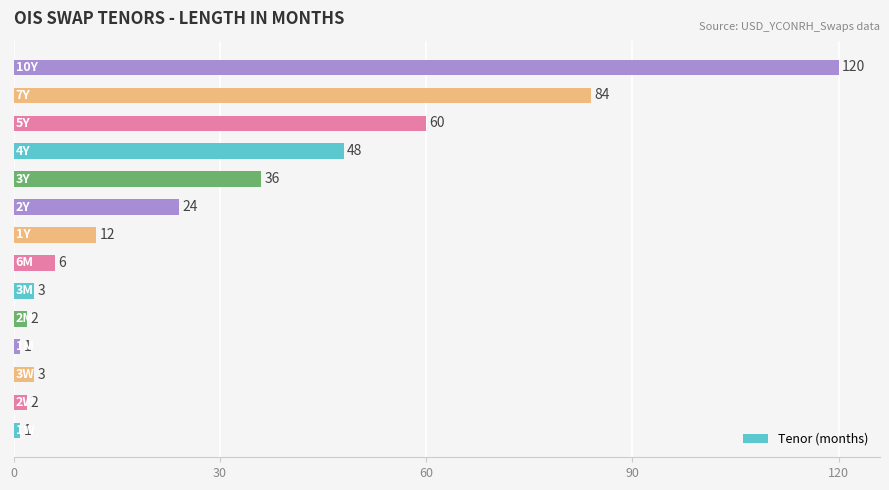

Count the number of data series in this chart.

1